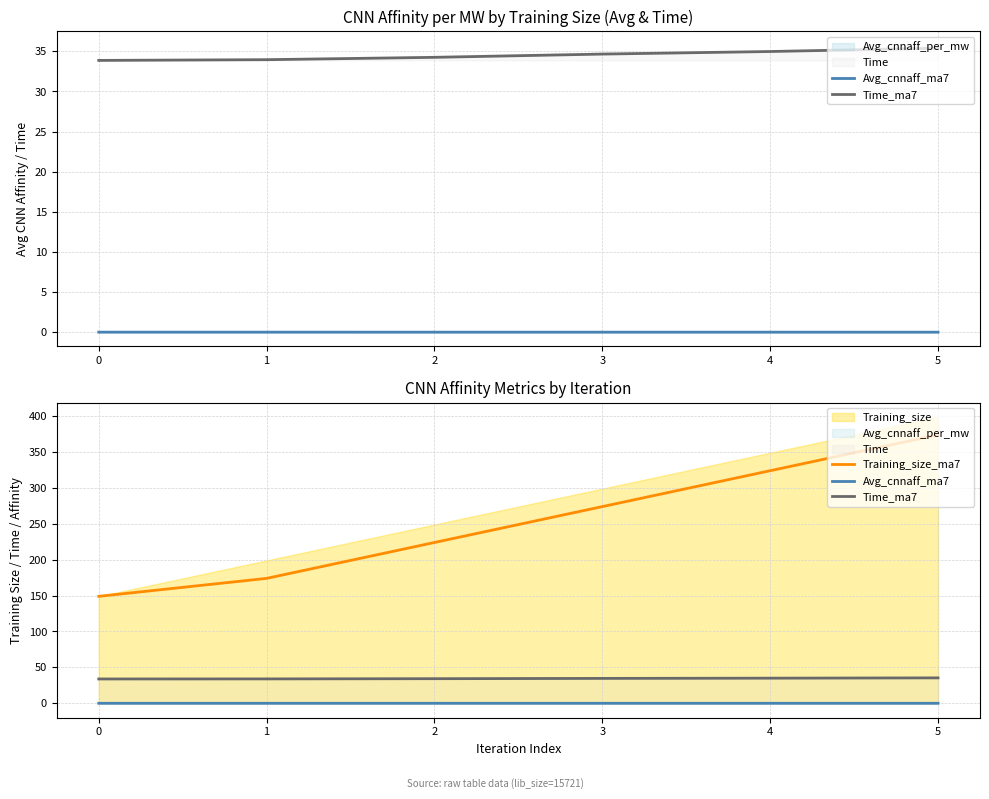

Is it true that Avg_cnnaff_ma7 equals -0.0 at 1?

False